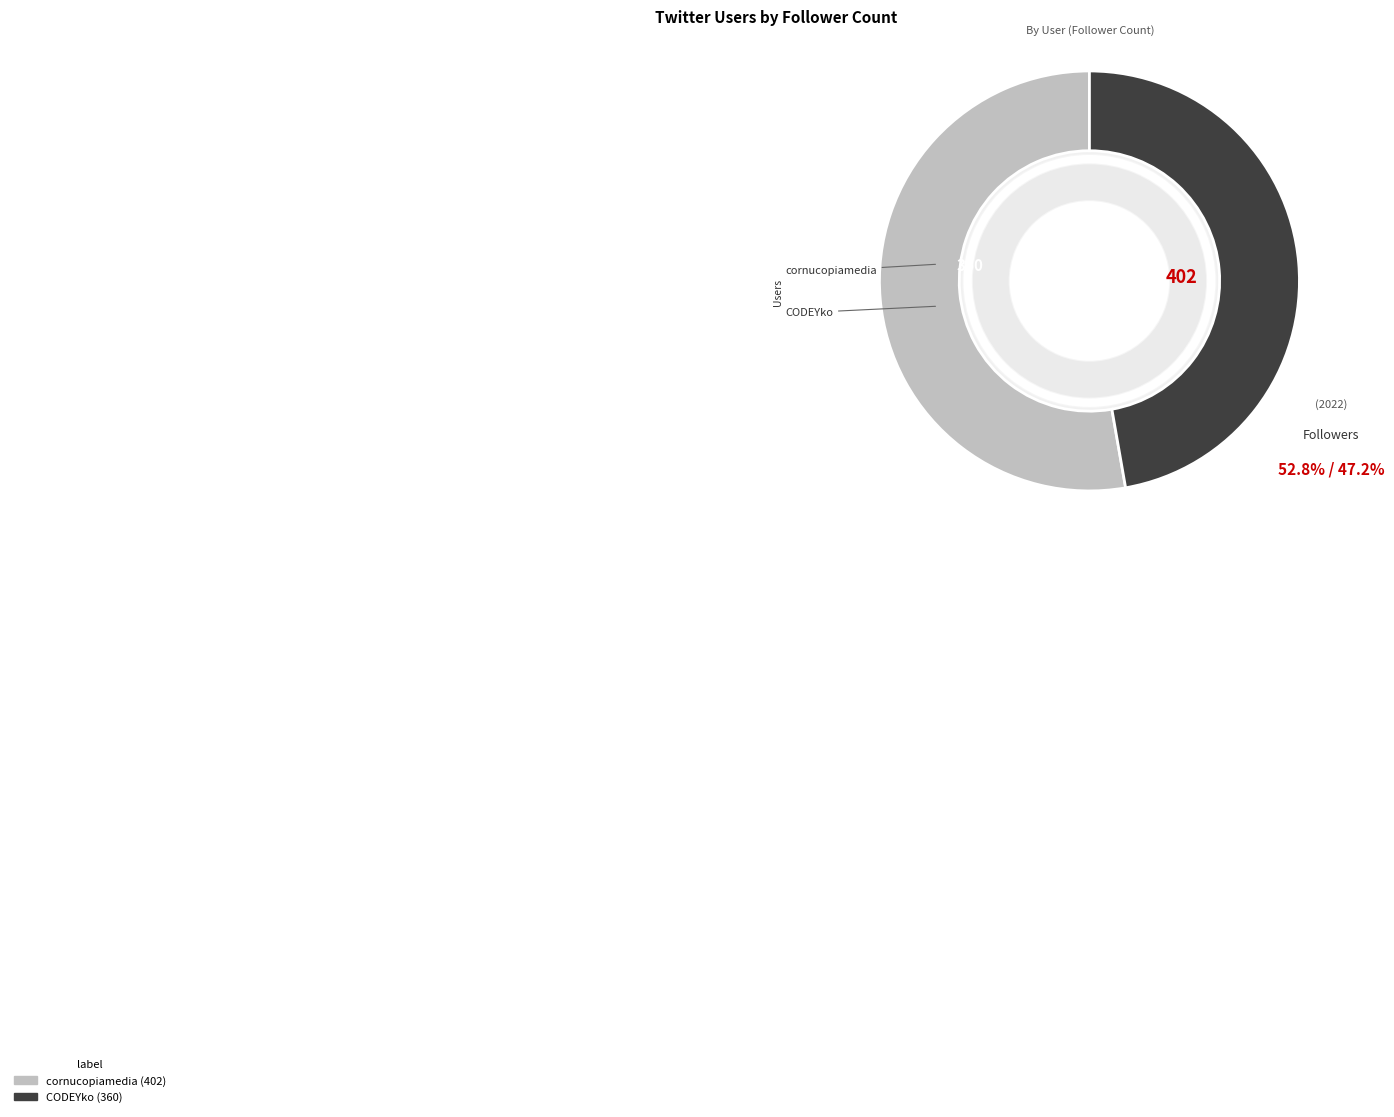

What is the majority slice?

cornucopiamedia